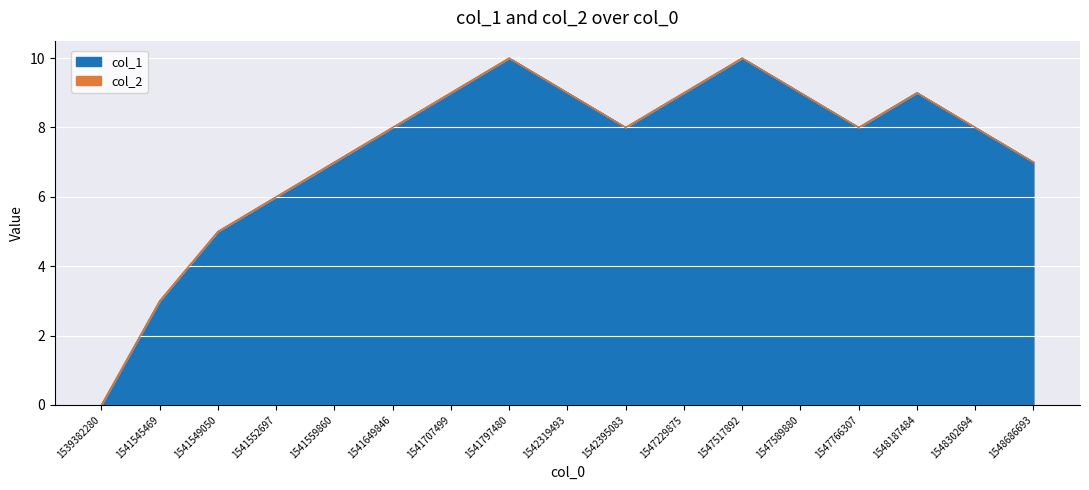

The value at 1541649846 is 8. True or false?

True